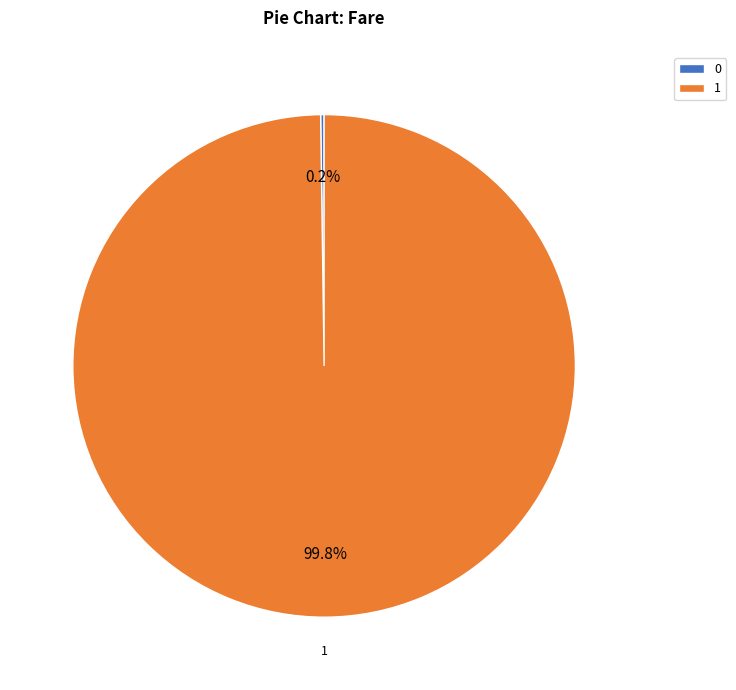

Is there a majority slice in this chart?

Yes